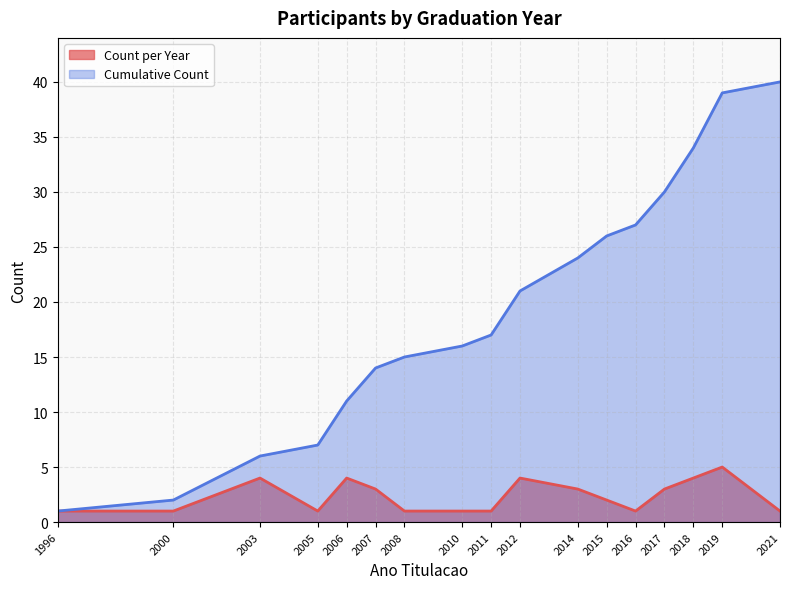

List the series in order of their overall mean, lowest first.

Count per Year, Cumulative Count